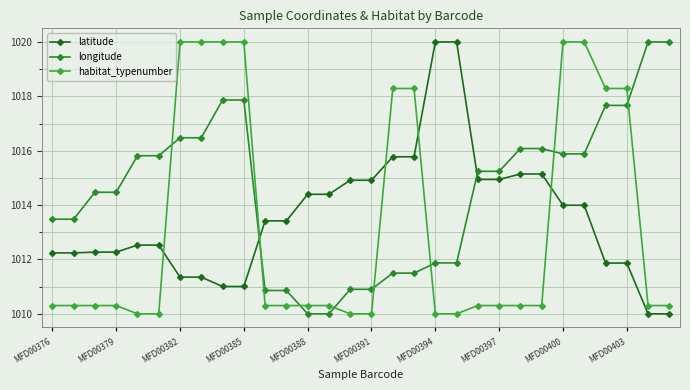

Is this an area chart (filled region under the line)?

No